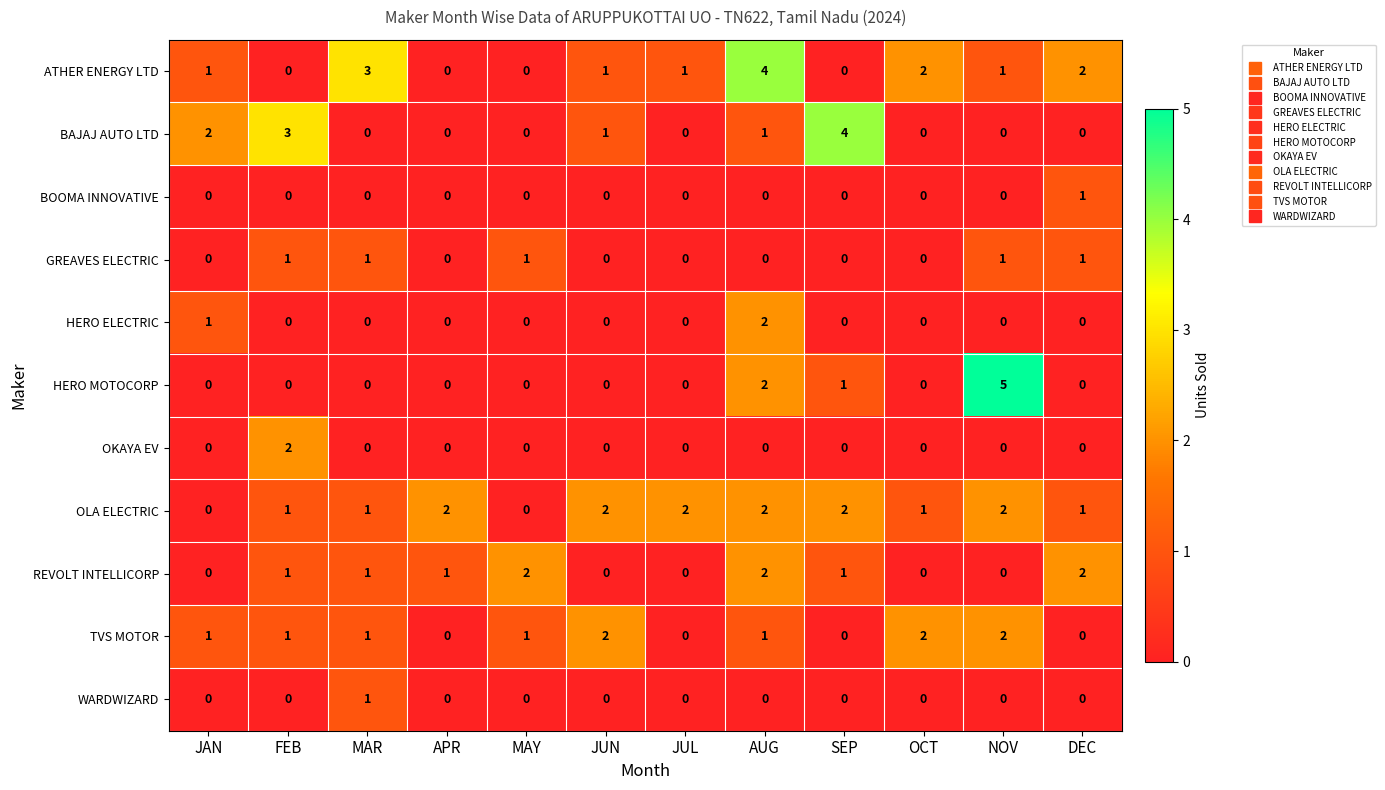

Is it true that HERO MOTOCORP equals 2 at AUG?

True